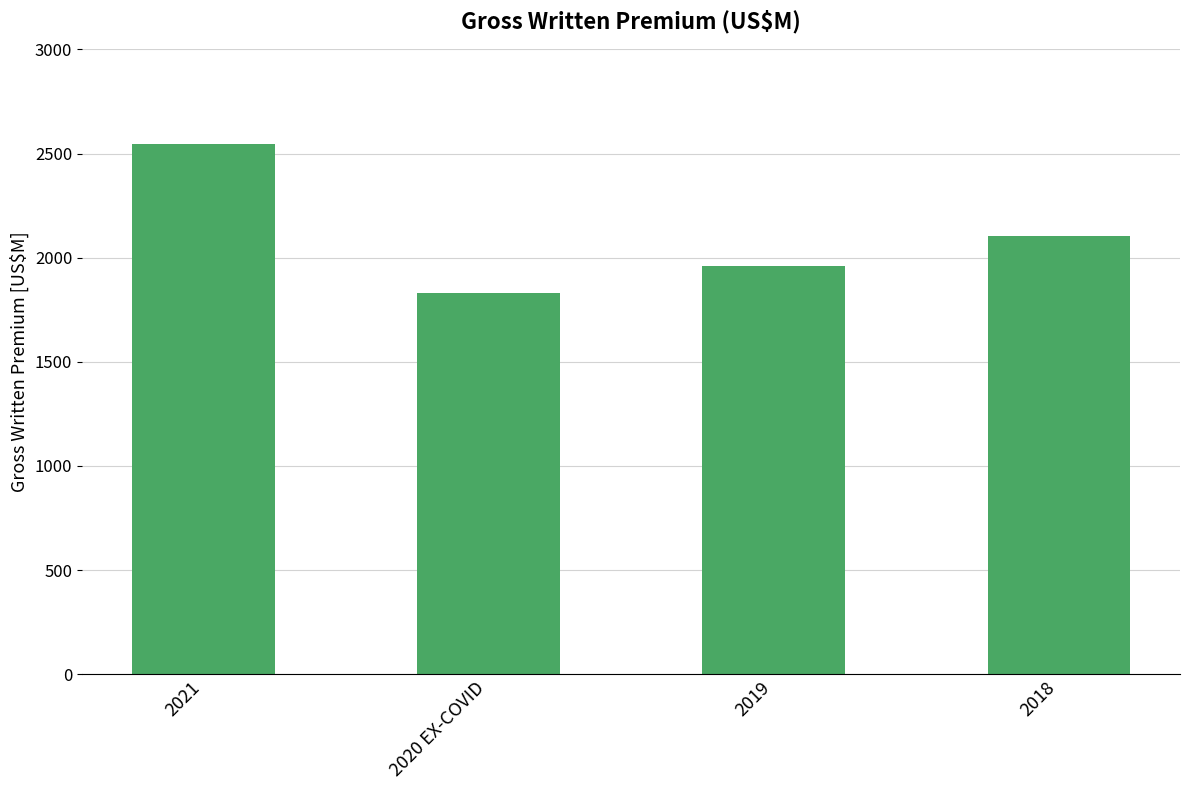

Reading left to right, extract all data points from this chart.

2545	1829	1960	2106